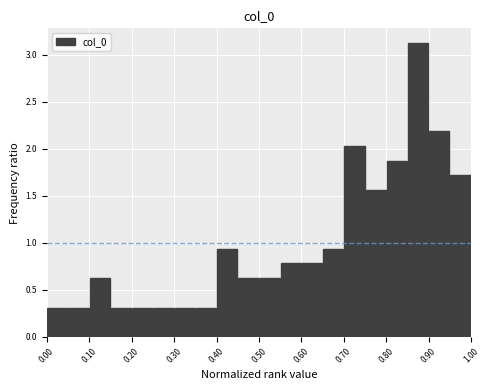

Reading left to right, transcribe this chart: for each bar, give the range it covers on the x-axis and its height. The values are not printed on the chart, so give them approximately, as read against the axis.

0.00 to 0.05: 0.30
0.05 to 0.10: 0.30
0.10 to 0.15: 0.65
0.15 to 0.20: 0.30
0.20 to 0.25: 0.30
0.25 to 0.30: 0.30
0.30 to 0.35: 0.30
0.35 to 0.40: 0.30
0.40 to 0.45: 0.95
0.45 to 0.50: 0.65
0.50 to 0.55: 0.65
0.55 to 0.60: 0.80
0.60 to 0.65: 0.80
0.65 to 0.70: 0.95
0.70 to 0.75: 2.05
0.75 to 0.80: 1.55
0.80 to 0.85: 1.90
0.85 to 0.90: 3.15
0.90 to 0.95: 2.20
0.95 to 1.00: 1.70